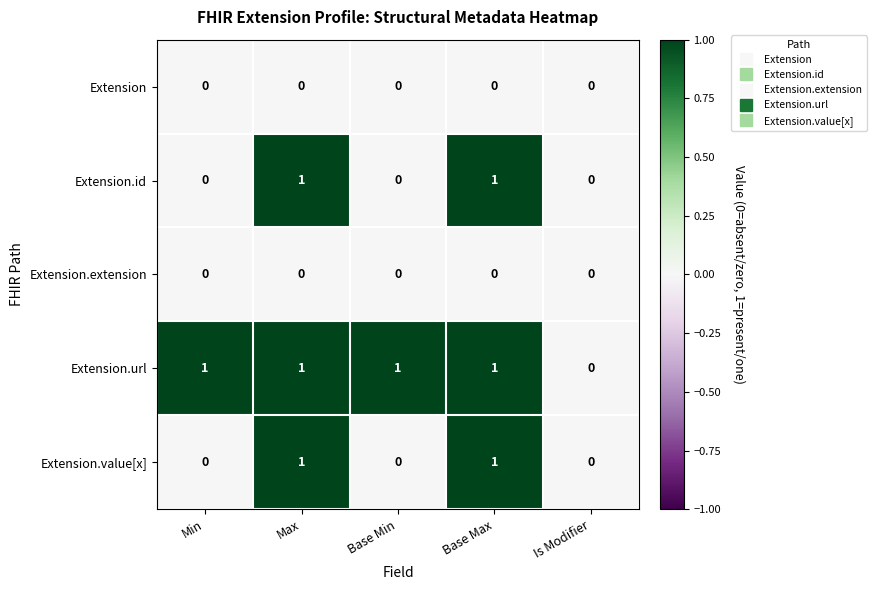

Which series has the largest total across all categories?

Extension.url